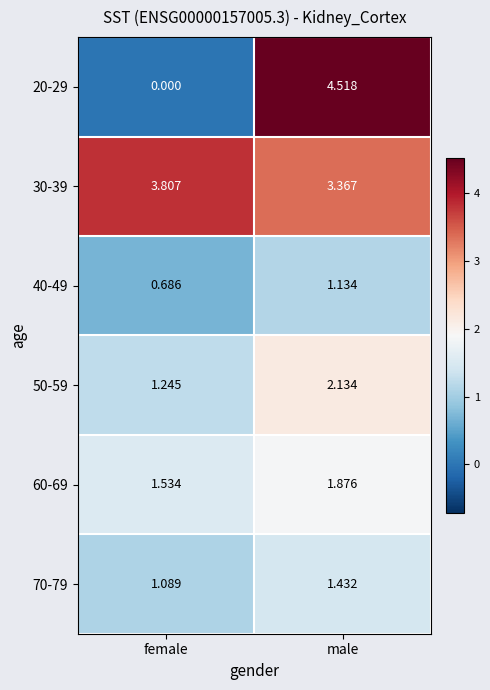

List the labels in order of 40-49 value, smallest first.

female, male